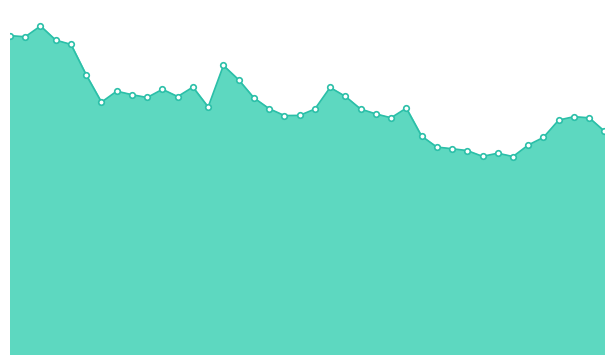

Reading left to right, list all the values displayed in this chart.

1709	1703	1761	1685	1662	1498	1352	1411	1392	1377	1421	1382	1433	1326	1549	1472	1375	1317	1280	1281	1315	1431	1383	1315	1289	1268	1320	1170	1111	1102	1092	1061	1078	1060	1122	1163	1256	1274	1268	1196